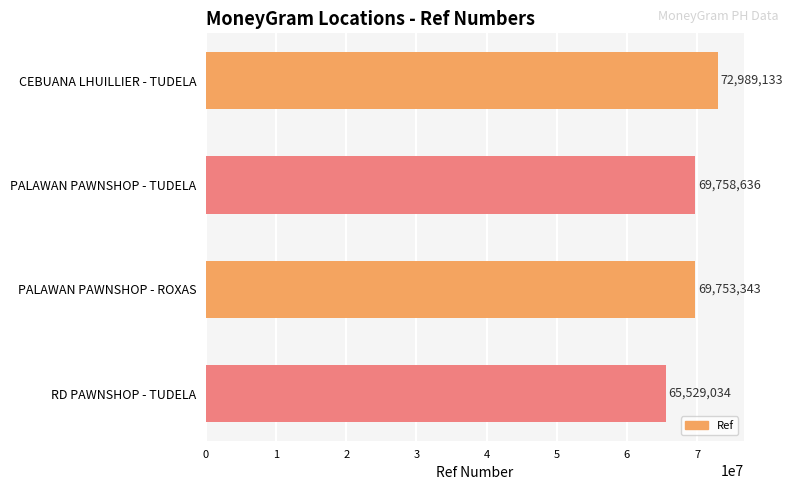

Reading top to bottom, transcribe all the data shown in this chart.

CEBUANA LHUILLIER - TUDELA=72989133	PALAWAN PAWNSHOP - TUDELA=69758636	PALAWAN PAWNSHOP - ROXAS=69753343	RD PAWNSHOP - TUDELA=65529034